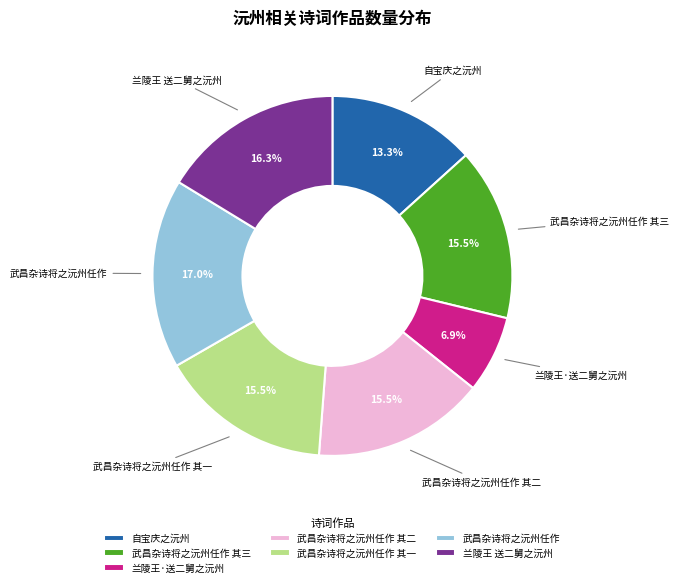

Is there any slice that represents more than half of the pie?

No